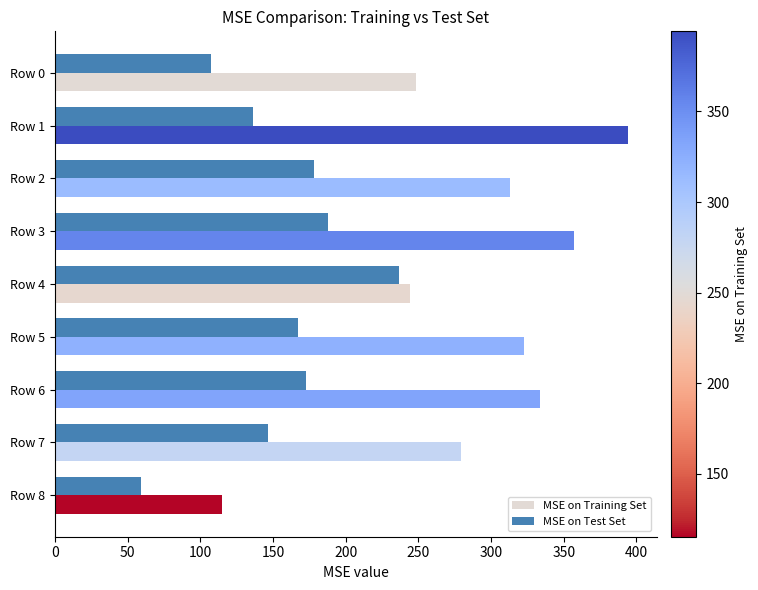

What is the total value across all series at Row 0?

356.0